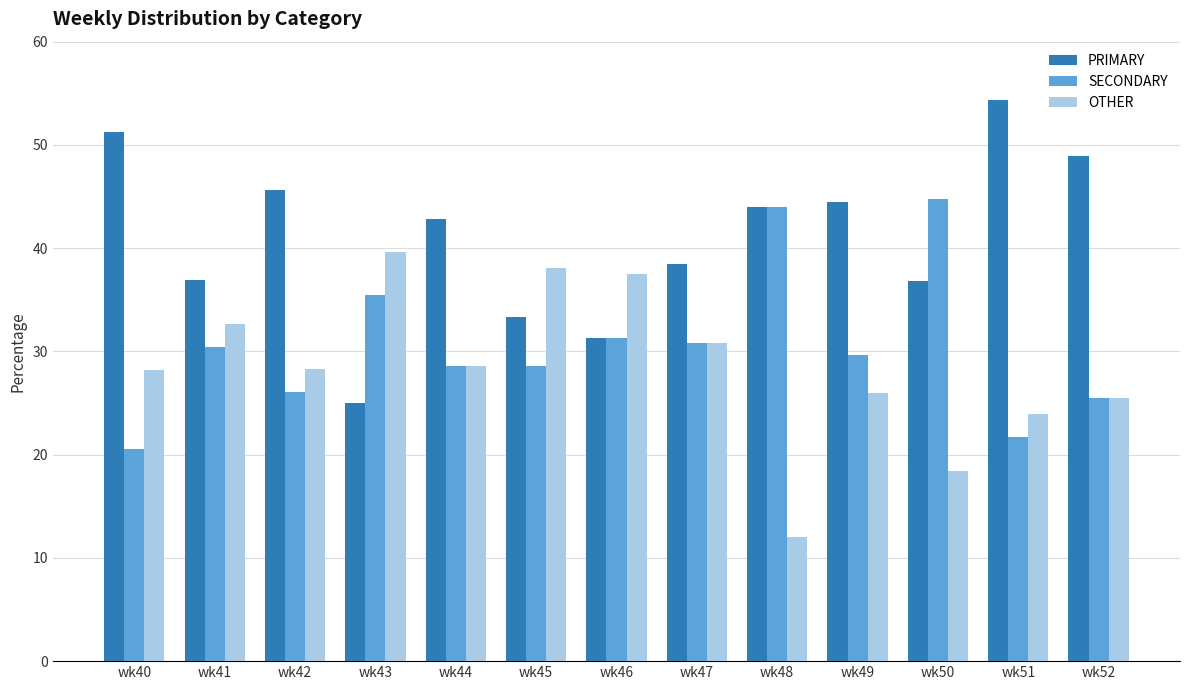

At wk42, list the series in order from smallest to largest.

SECONDARY, OTHER, PRIMARY